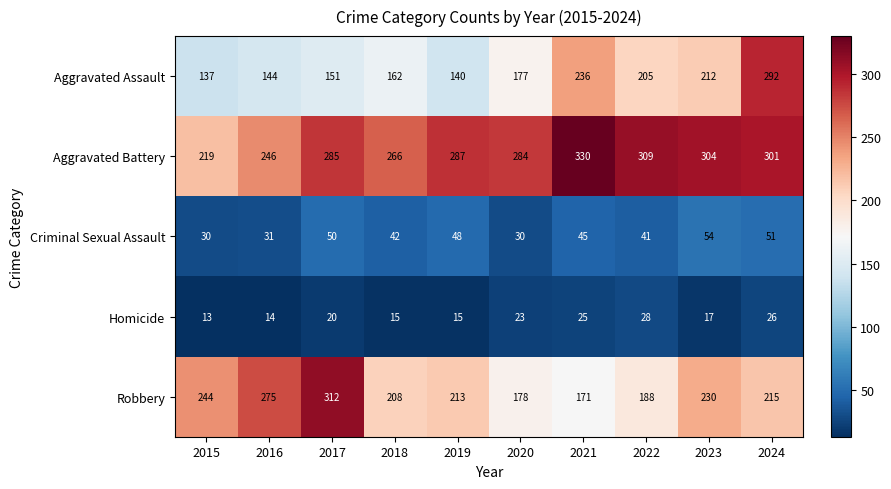

Which series has the largest total across all categories?

Aggravated Battery